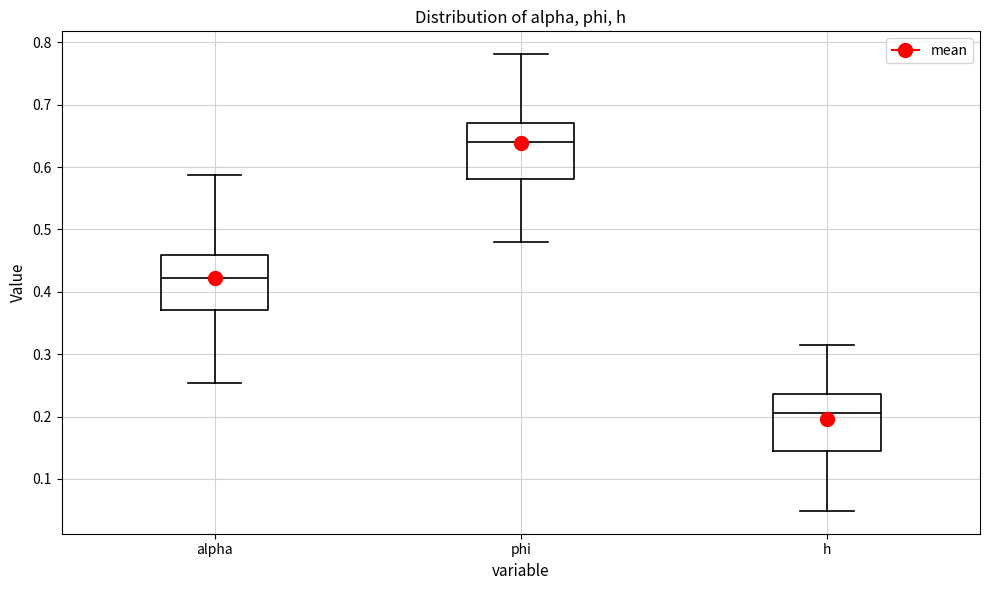

Which box has the highest median line?

phi